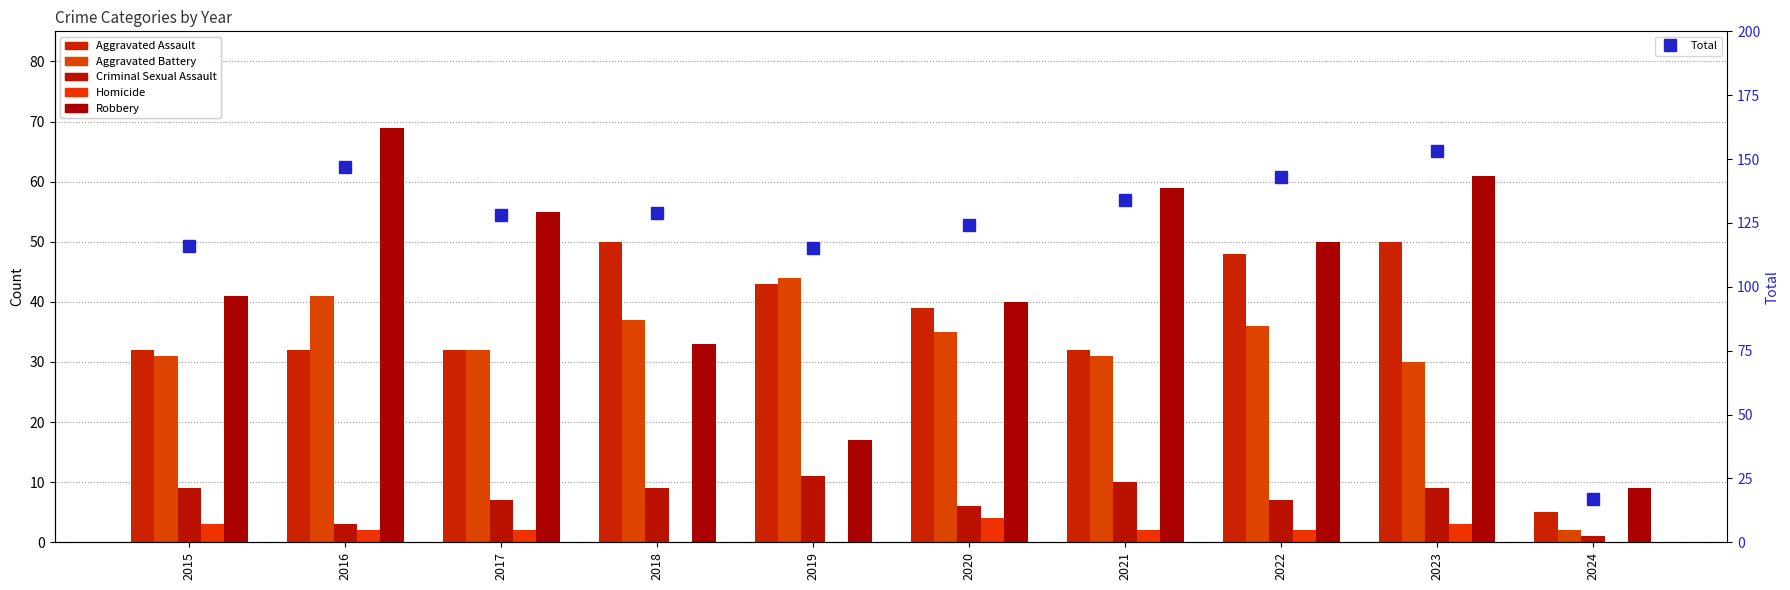

Reading right to left, what are all the values shown in this chart?

Aggravated Assault: 5	50	48	32	39	43	50	32	32	32
Aggravated Battery: 2	30	36	31	35	44	37	32	41	31
Criminal Sexual Assault: 1	9	7	10	6	11	9	7	3	9
Homicide: 0	3	2	2	4	0	0	2	2	3
Robbery: 9	61	50	59	40	17	33	55	69	41
Total: 17	153	143	134	124	115	129	128	147	116